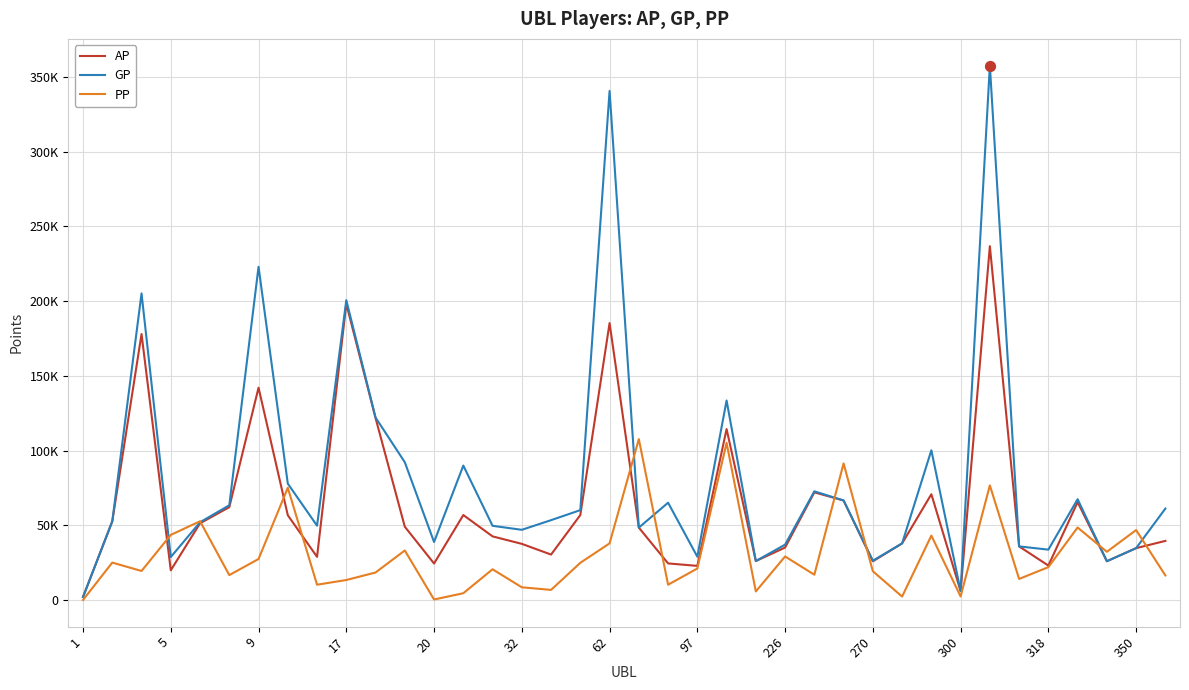

At which category is the sum across all series the highest?

31